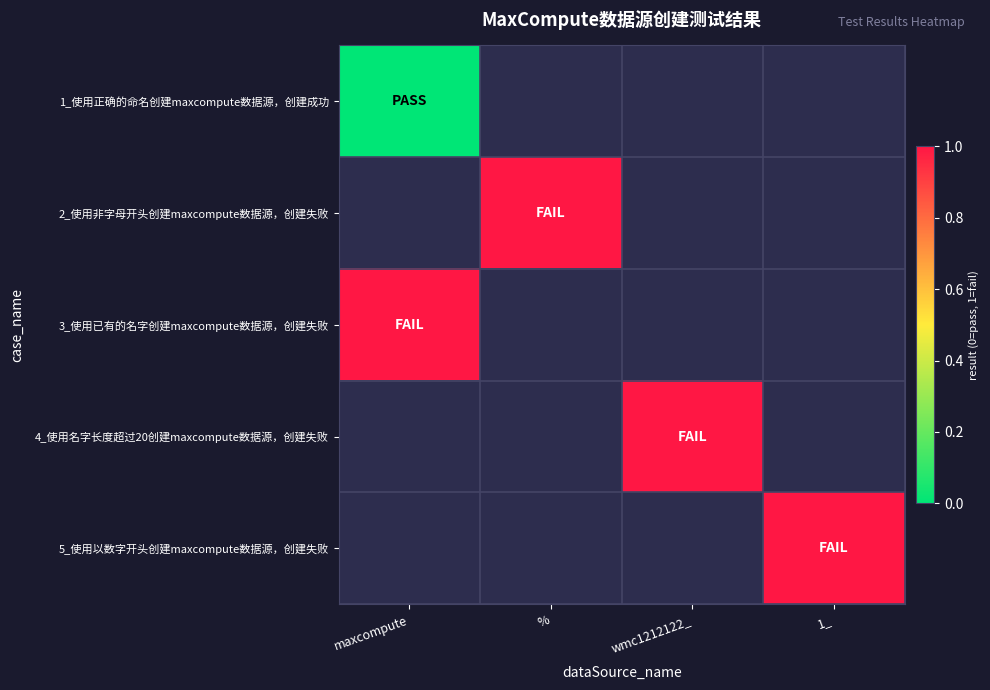

True or false: 3_使用已有的名字创建maxcompute数据源，创建失败 has a value of 1.0 at maxcompute.

True